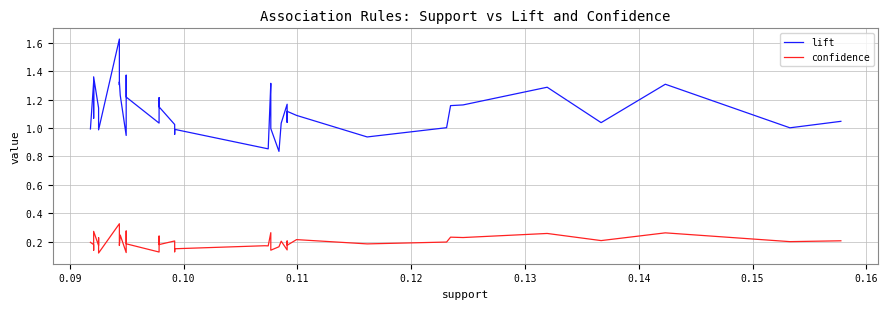

How many values in the lift series are below 1?

10